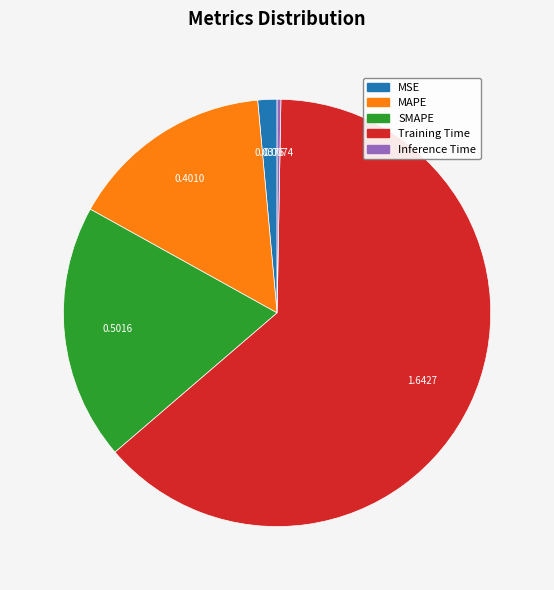

Does MAPE represent more than half of the total?

No